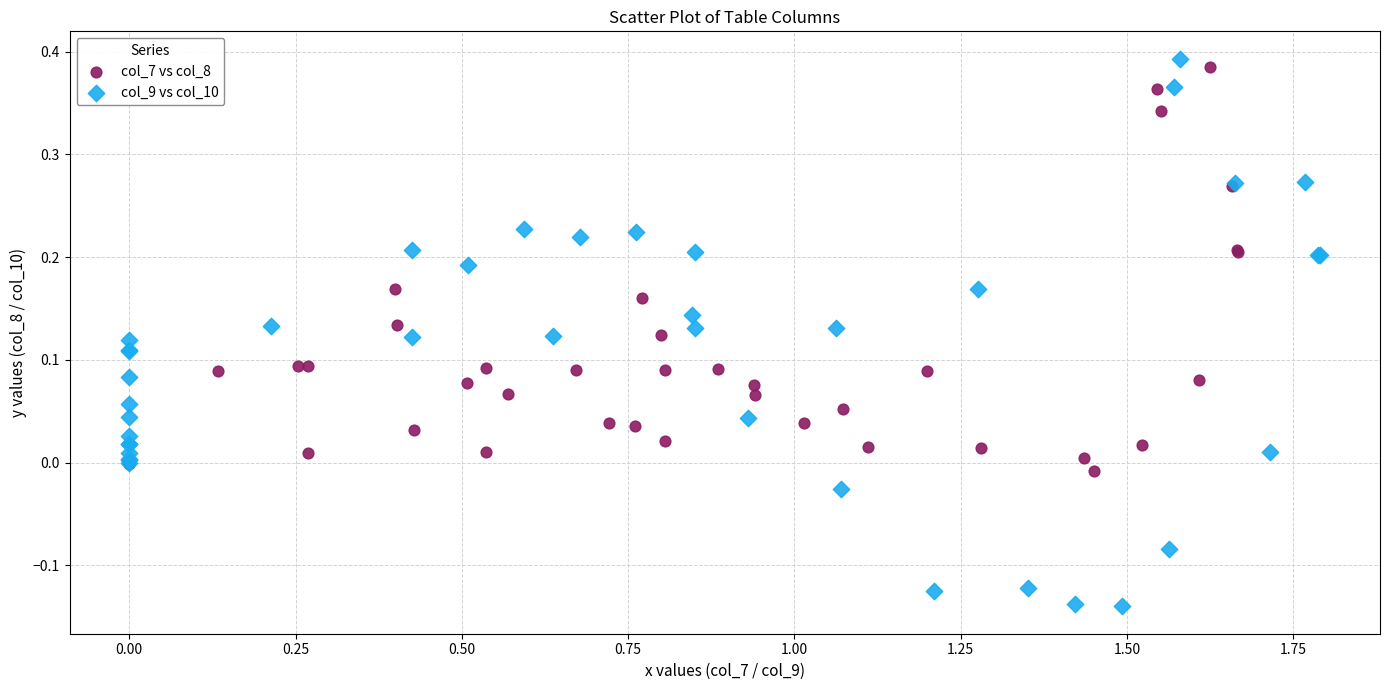

What are all the series names shown in the legend?

col_7 vs col_8, col_9 vs col_10